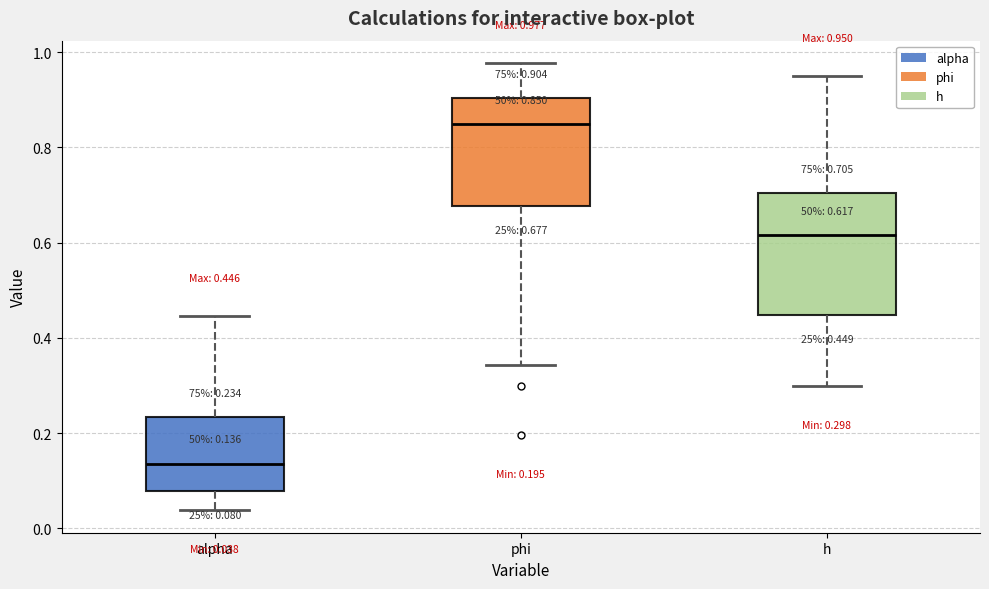

Which box is the tallest, from its lower edge to its upper edge?

h